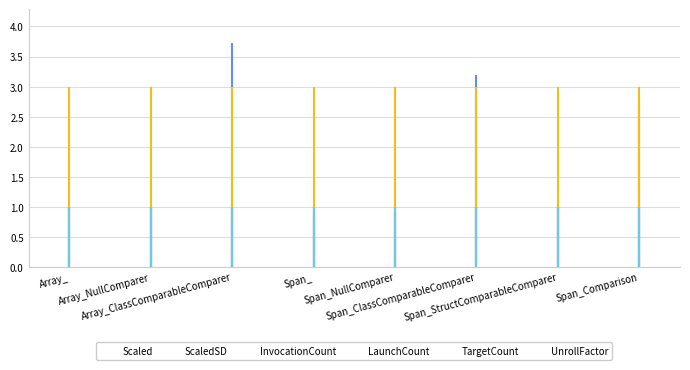

Is this an area chart (filled region under the line)?

No